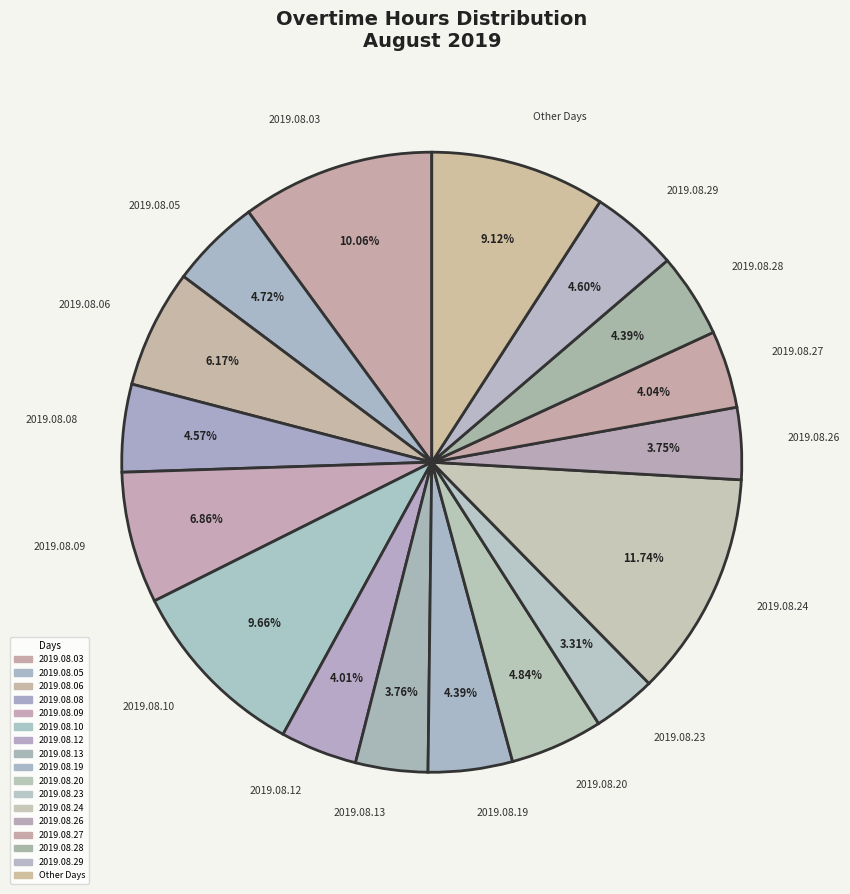

Does 2019.08.29 represent more than half of the total?

No